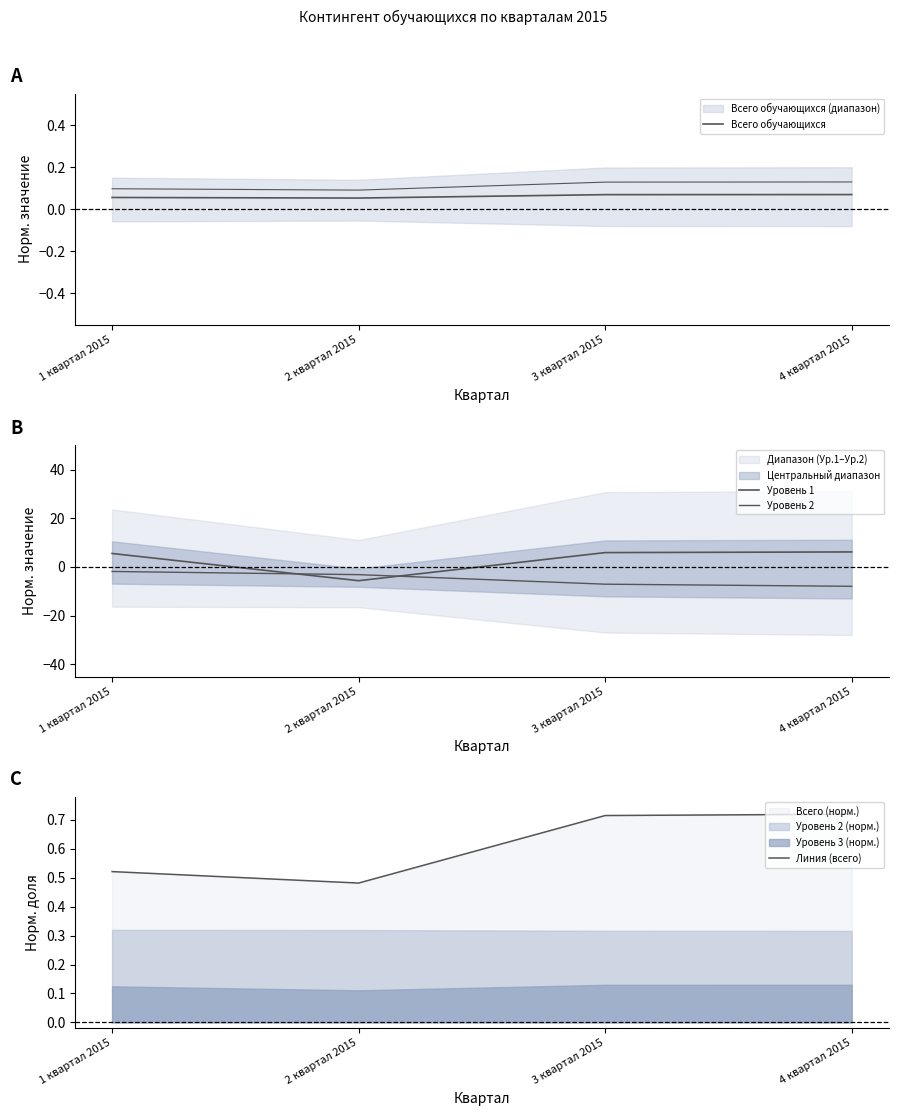

What is the value of the Всего обучающихся point at the 2nd from the left?

0.1